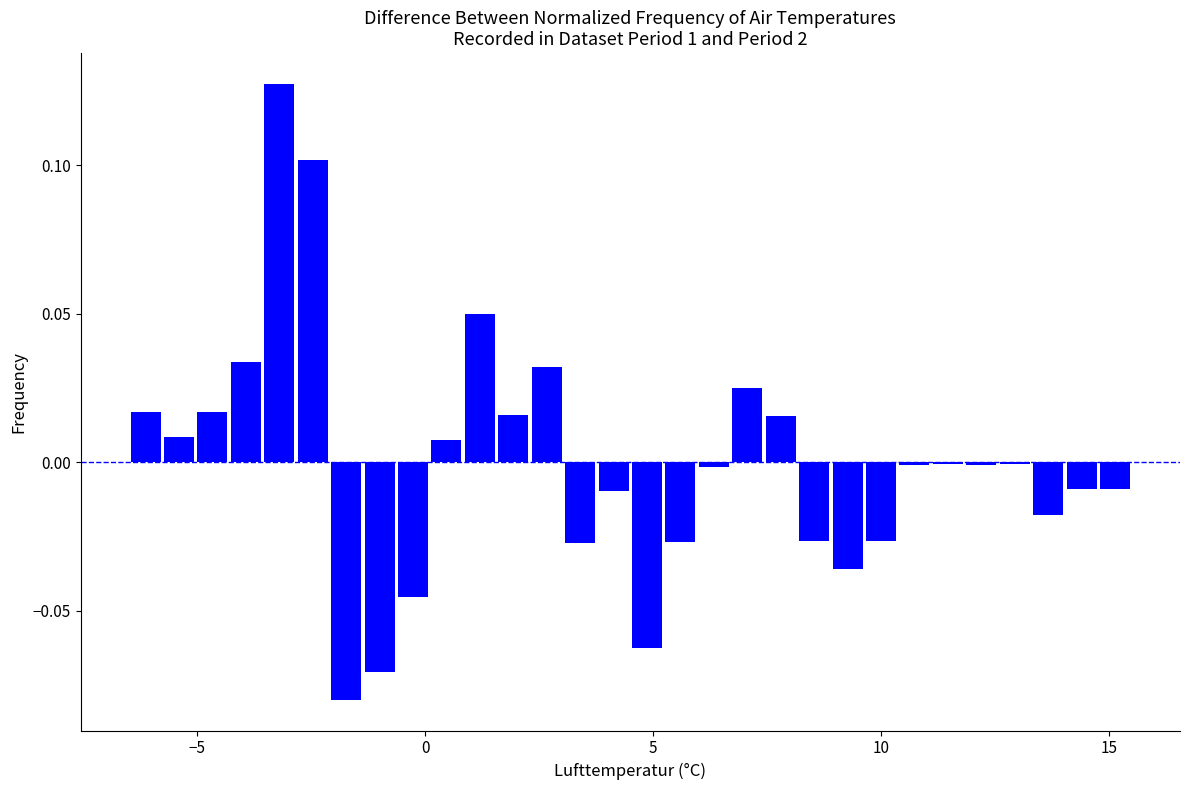

Read against the x-axis, roughly where is the centre of the tallest bar?

-3.0